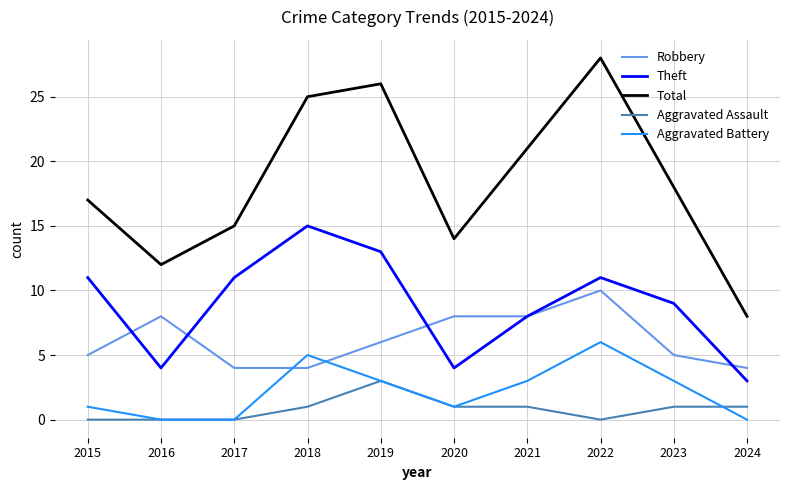

Which series changed the most between 2015 and 2017?

Total